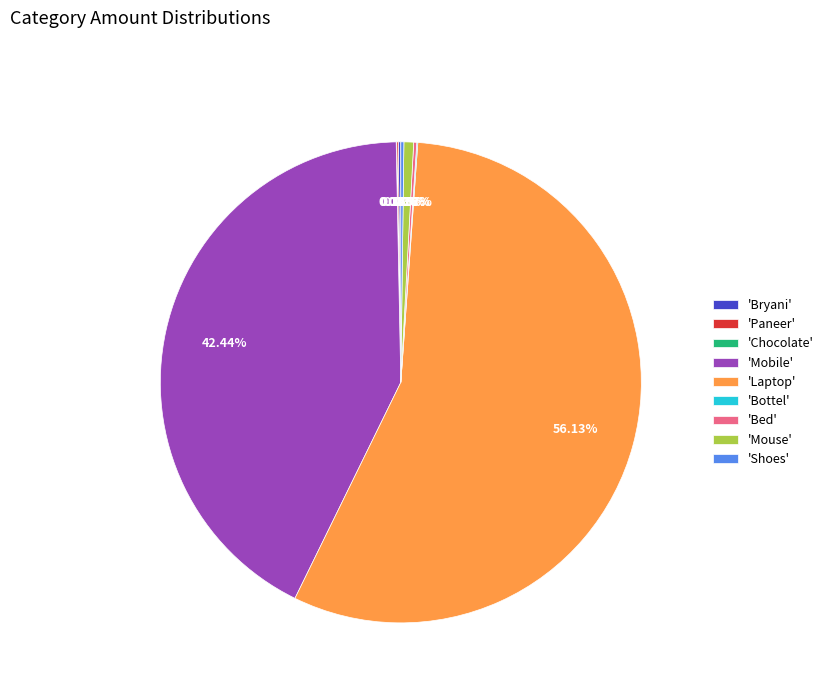

Does 'Laptop' represent more than half of the total?

Yes